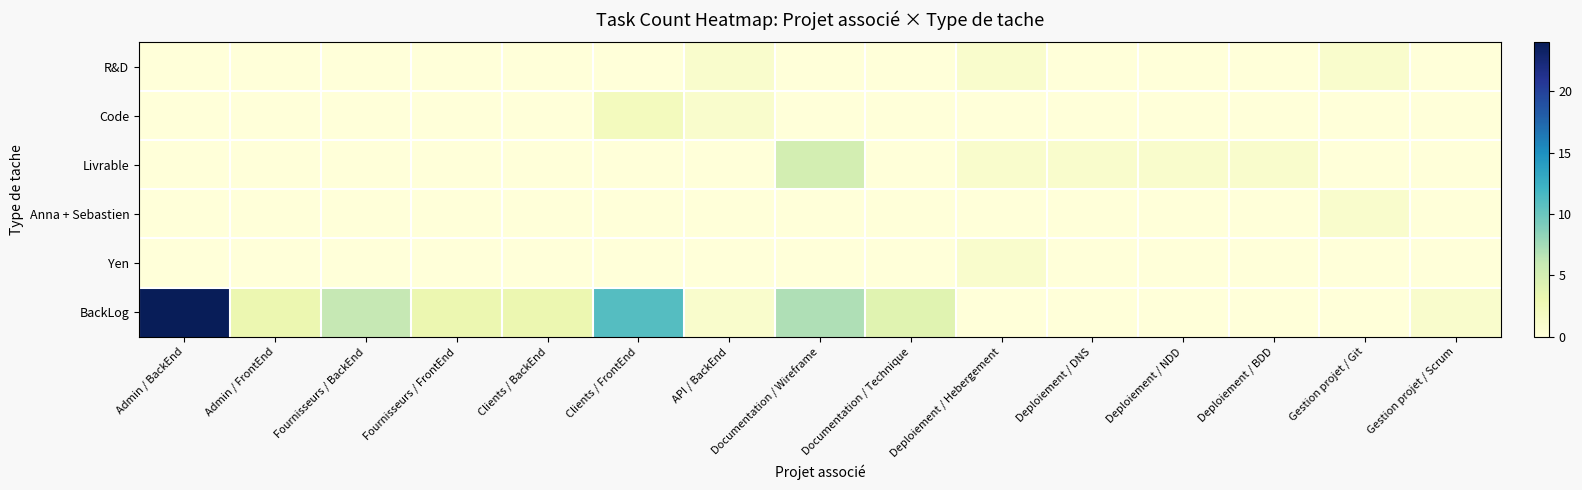

Reading left to right, list all the values displayed in this chart.

R&D: Admin / BackEnd=0	Admin / FrontEnd=0	Fournisseurs / BackEnd=0	Fournisseurs / FrontEnd=0	Clients / BackEnd=0	Clients / FrontEnd=0	API / BackEnd=1	Documentation / Wireframe=0	Documentation / Technique=0	Deploiement / Hebergement=1	Deploiement / DNS=0	Deploiement / NDD=0	Deploiement / BDD=0	Gestion projet / Git=1	Gestion projet / Scrum=0
Code: Admin / BackEnd=0	Admin / FrontEnd=0	Fournisseurs / BackEnd=0	Fournisseurs / FrontEnd=0	Clients / BackEnd=0	Clients / FrontEnd=2	API / BackEnd=1	Documentation / Wireframe=0	Documentation / Technique=0	Deploiement / Hebergement=0	Deploiement / DNS=0	Deploiement / NDD=0	Deploiement / BDD=0	Gestion projet / Git=0	Gestion projet / Scrum=0
Livrable: Admin / BackEnd=0	Admin / FrontEnd=0	Fournisseurs / BackEnd=0	Fournisseurs / FrontEnd=0	Clients / BackEnd=0	Clients / FrontEnd=0	API / BackEnd=0	Documentation / Wireframe=5	Documentation / Technique=0	Deploiement / Hebergement=1	Deploiement / DNS=1	Deploiement / NDD=1	Deploiement / BDD=1	Gestion projet / Git=0	Gestion projet / Scrum=0
Anna + Sebastien: Admin / BackEnd=0	Admin / FrontEnd=0	Fournisseurs / BackEnd=0	Fournisseurs / FrontEnd=0	Clients / BackEnd=0	Clients / FrontEnd=0	API / BackEnd=0	Documentation / Wireframe=0	Documentation / Technique=0	Deploiement / Hebergement=0	Deploiement / DNS=0	Deploiement / NDD=0	Deploiement / BDD=0	Gestion projet / Git=1	Gestion projet / Scrum=0
Yen: Admin / BackEnd=0	Admin / FrontEnd=0	Fournisseurs / BackEnd=0	Fournisseurs / FrontEnd=0	Clients / BackEnd=0	Clients / FrontEnd=0	API / BackEnd=0	Documentation / Wireframe=0	Documentation / Technique=0	Deploiement / Hebergement=1	Deploiement / DNS=0	Deploiement / NDD=0	Deploiement / BDD=0	Gestion projet / Git=0	Gestion projet / Scrum=0
BackLog: Admin / BackEnd=24	Admin / FrontEnd=3	Fournisseurs / BackEnd=6	Fournisseurs / FrontEnd=3	Clients / BackEnd=3	Clients / FrontEnd=11	API / BackEnd=1	Documentation / Wireframe=7	Documentation / Technique=4	Deploiement / Hebergement=0	Deploiement / DNS=0	Deploiement / NDD=0	Deploiement / BDD=0	Gestion projet / Git=0	Gestion projet / Scrum=1